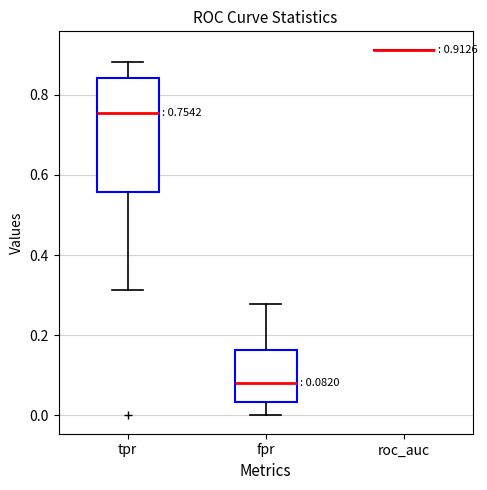

Which box is the tallest, from its lower edge to its upper edge?

tpr